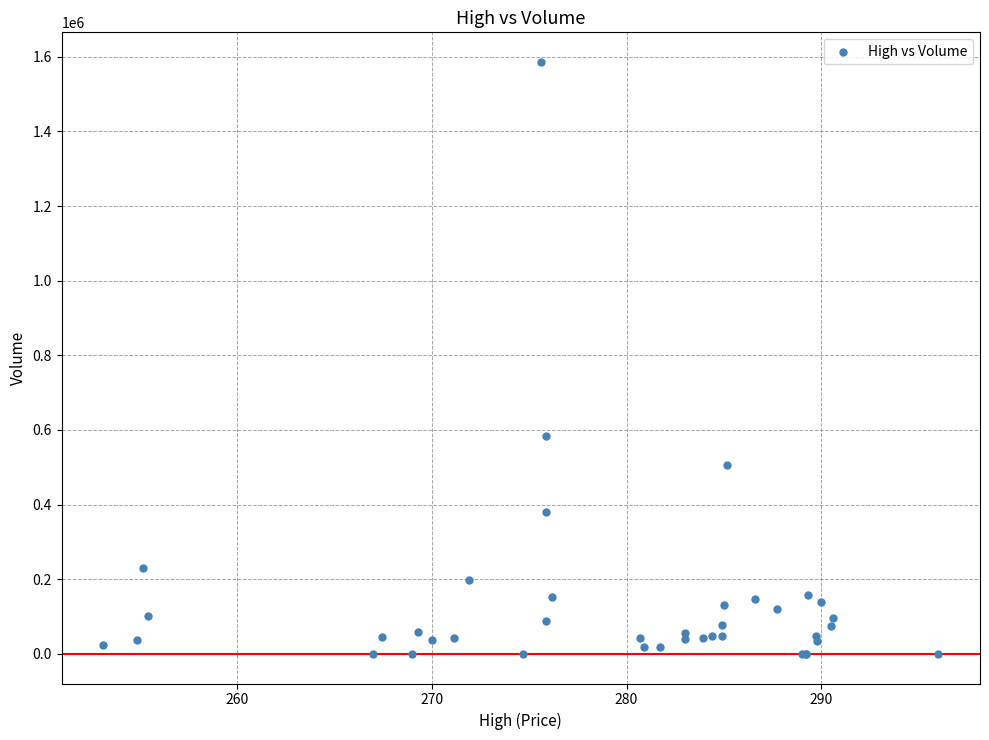

What Y value in the scatter plot is closest to 793077?

583618